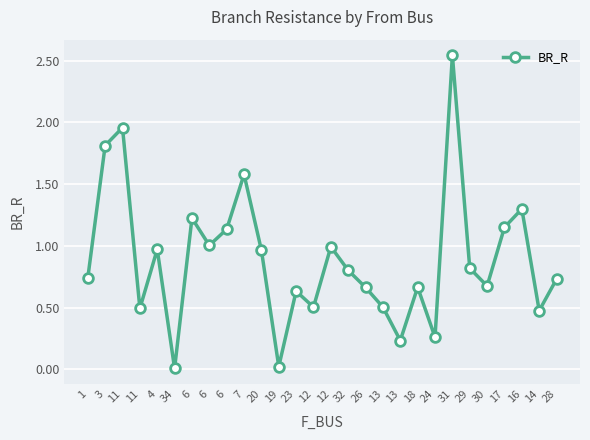

Reading left to right, extract all data points from this chart.

0.7	1.8	2.0	0.5	1.0	0.0	1.2	1.0	1.1	1.6	1.0	0.0	0.6	0.5	1.0	0.8	0.7	0.5	0.2	0.7	0.3	2.5	0.8	0.7	1.2	1.3	0.5	0.7